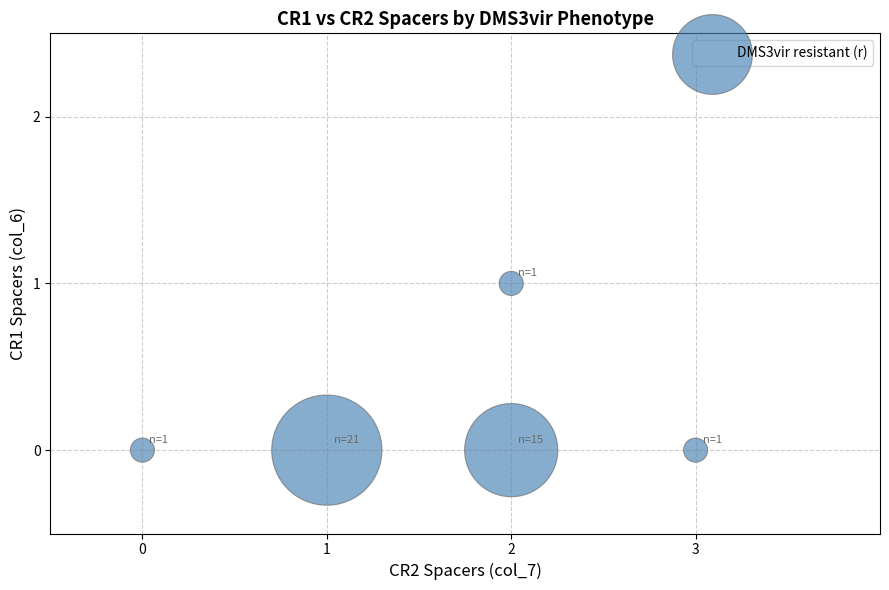

What is the range of X values (max minus min)?

3